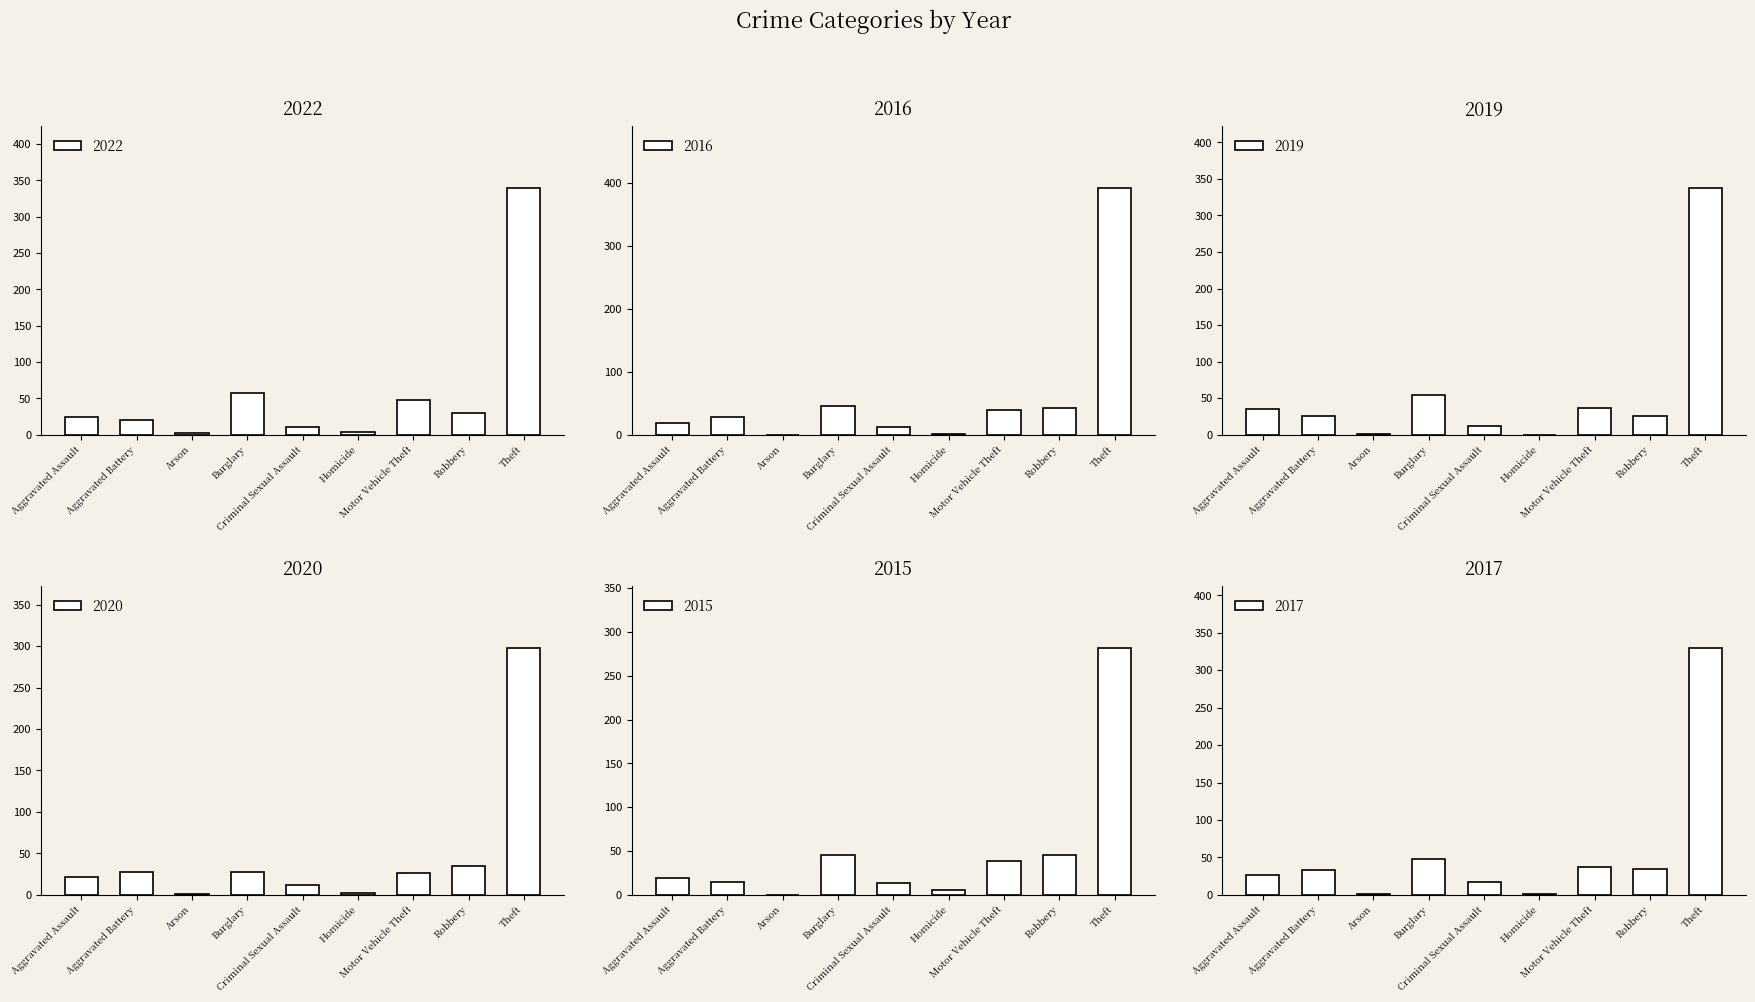

What is the difference between the 2019 values at Aggravated Assault and Criminal Sexual Assault?

23